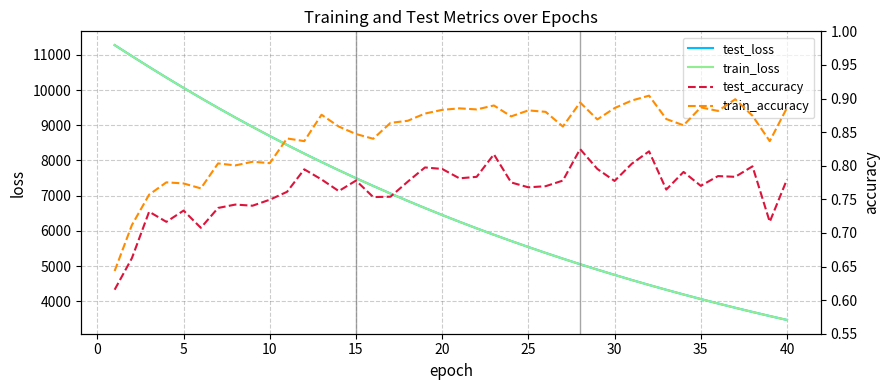

What is the highest value of the test_loss series?

11275.7